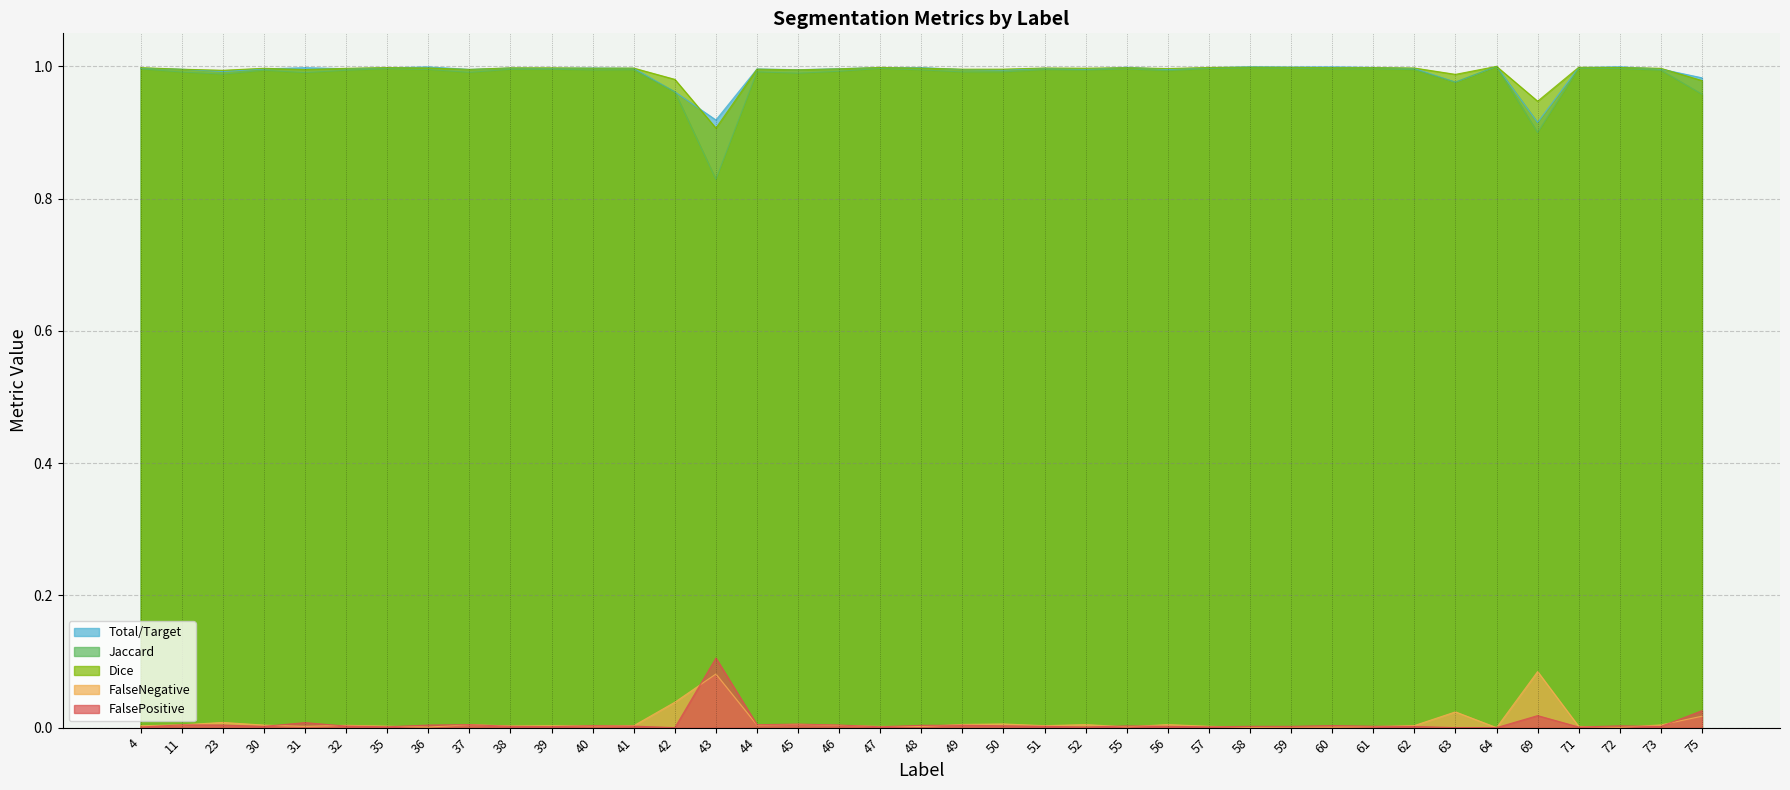

Reading left to right, what are all the values shown in this chart?

Total/Target: 1.0	1.0	1.0	1.0	1.0	1.0	1.0	1.0	1.0	1.0	1.0	1.0	1.0	1.0	0.9	1.0	1.0	1.0	1.0	1.0	1.0	1.0	1.0	1.0	1.0	1.0	1.0	1.0	1.0	1.0	1.0	1.0	1.0	1.0	0.9	1.0	1.0	1.0	1.0
Jaccard: 1.0	1.0	1.0	1.0	1.0	1.0	1.0	1.0	1.0	1.0	1.0	1.0	1.0	1.0	0.8	1.0	1.0	1.0	1.0	1.0	1.0	1.0	1.0	1.0	1.0	1.0	1.0	1.0	1.0	1.0	1.0	1.0	1.0	1.0	0.9	1.0	1.0	1.0	1.0
Dice: 1.0	1.0	1.0	1.0	1.0	1.0	1.0	1.0	1.0	1.0	1.0	1.0	1.0	1.0	0.9	1.0	1.0	1.0	1.0	1.0	1.0	1.0	1.0	1.0	1.0	1.0	1.0	1.0	1.0	1.0	1.0	1.0	1.0	1.0	0.9	1.0	1.0	1.0	1.0
FalseNegative: 0.0	0.0	0.0	0.0	0.0	0.0	0.0	0.0	0.0	0.0	0.0	0.0	0.0	0.0	0.1	0.0	0.0	0.0	0.0	0.0	0.0	0.0	0.0	0.0	0.0	0.0	0.0	0.0	0.0	0.0	0.0	0.0	0.0	0.0	0.1	0.0	0.0	0.0	0.0
FalsePositive: 0.0	0.0	0.0	0.0	0.0	0.0	0.0	0.0	0.0	0.0	0.0	0.0	0.0	0.0	0.1	0.0	0.0	0.0	0.0	0.0	0.0	0.0	0.0	0.0	0.0	0.0	0.0	0.0	0.0	0.0	0.0	0.0	0.0	0.0	0.0	0.0	0.0	0.0	0.0